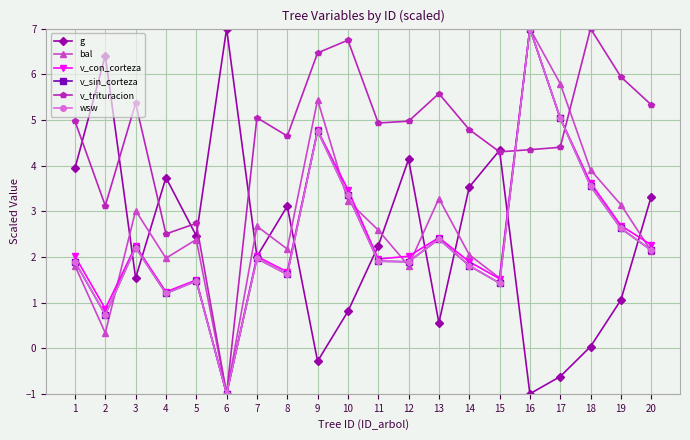

The value of bal at 6 is -1.0. True or false?

True